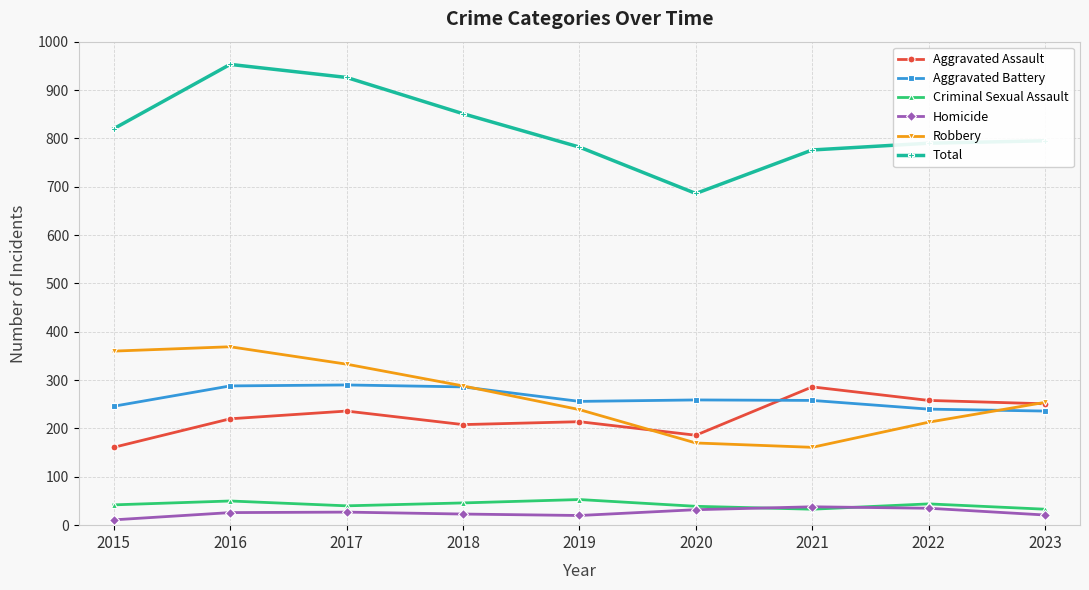

At which category does Total reach its first local peak?

2016